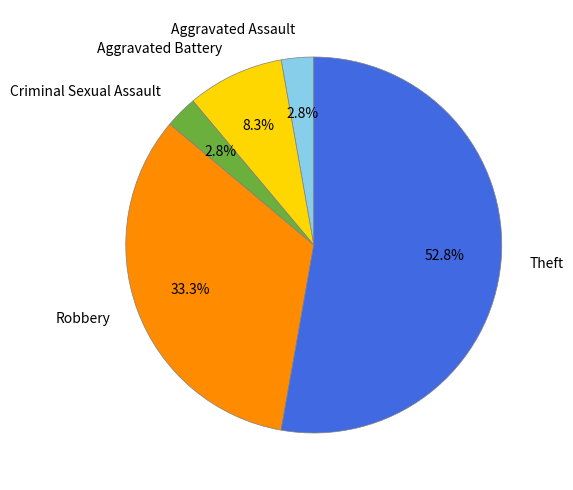

Which slice is the largest?

Theft